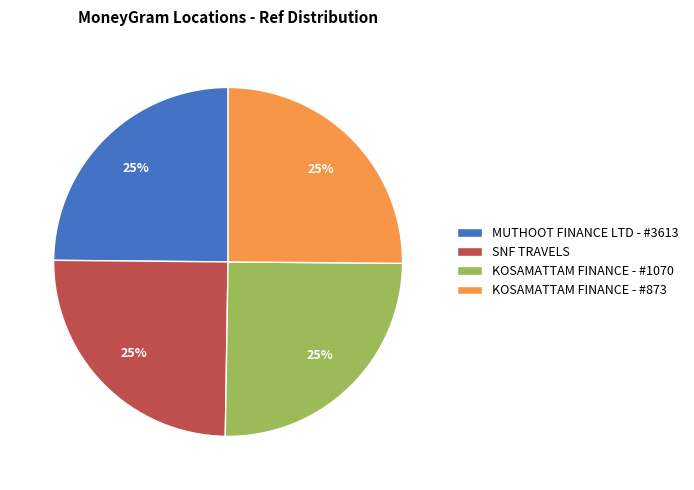

To the nearest percent, what percentage of the pie is KOSAMATTAM FINANCE - #1070?

25%